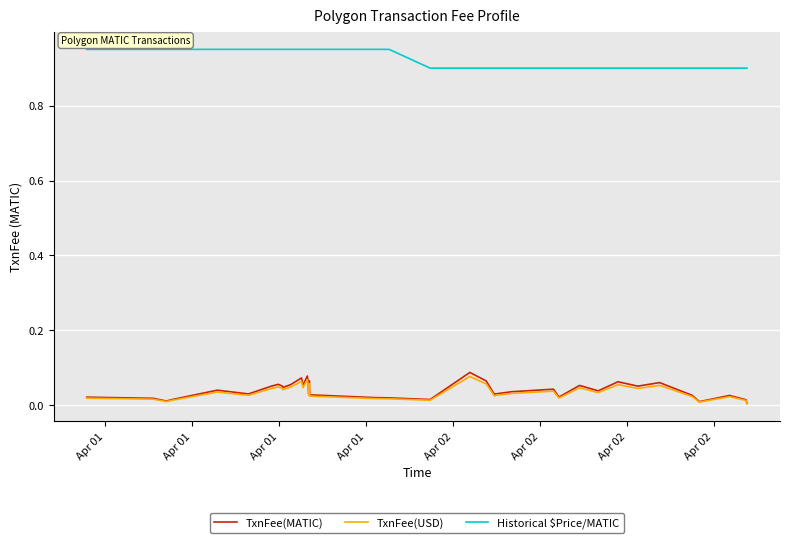

True or false: TxnFee(USD) and Historical $Price/MATIC intersect in this chart.

False